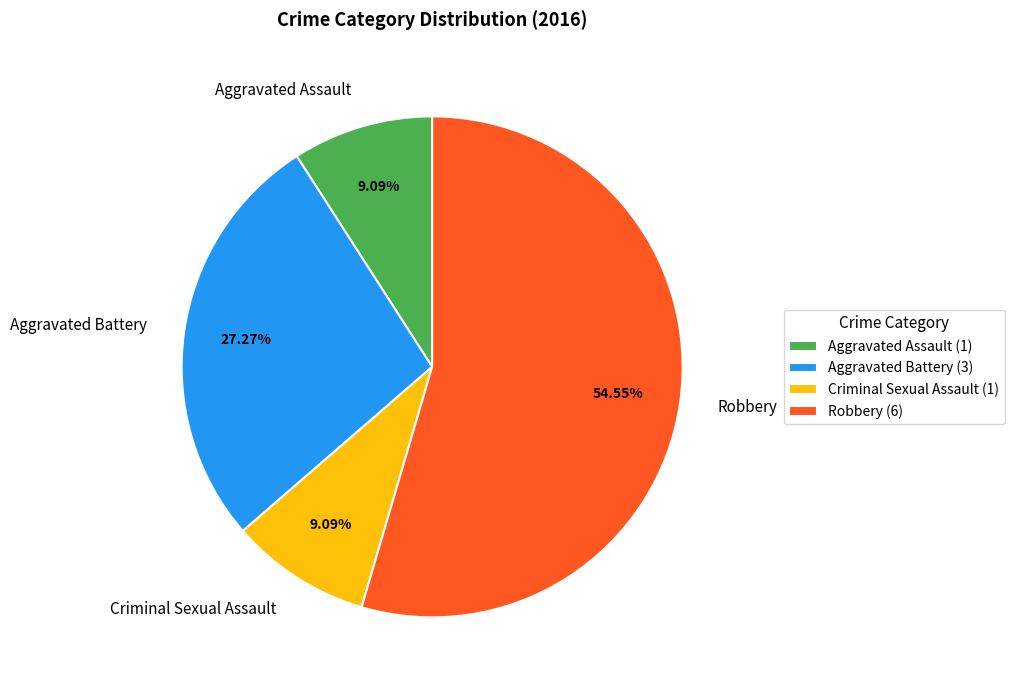

Which slice represents more than half of the pie?

Robbery